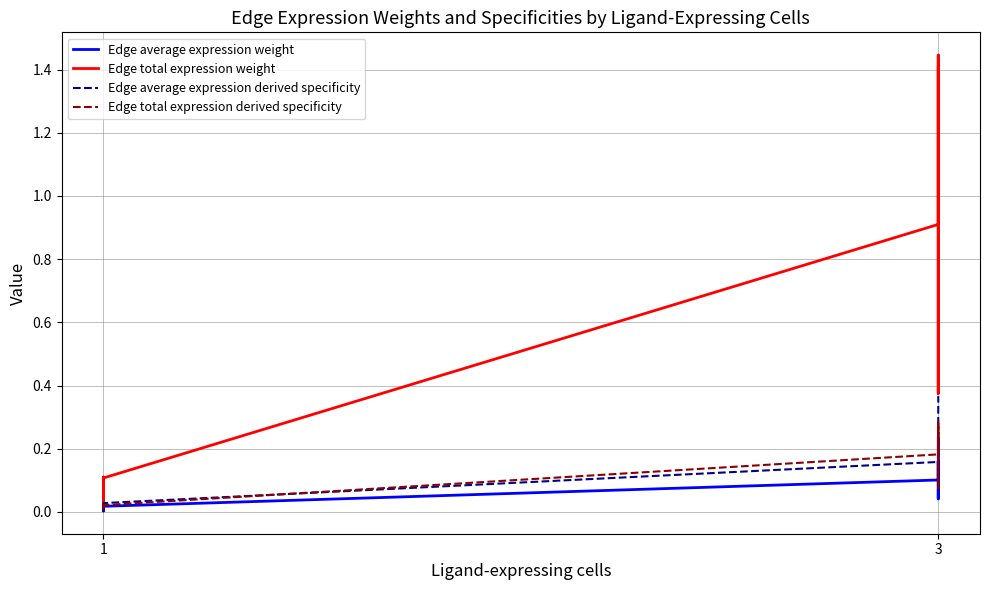

True or false: Edge total expression weight has a value of 0.2 at 1.

False